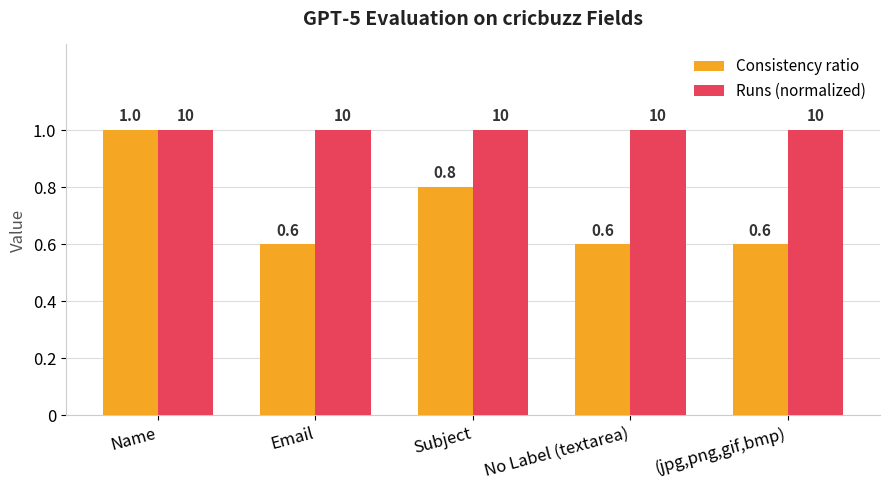

Which series has the largest range (max minus min)?

Consistency ratio